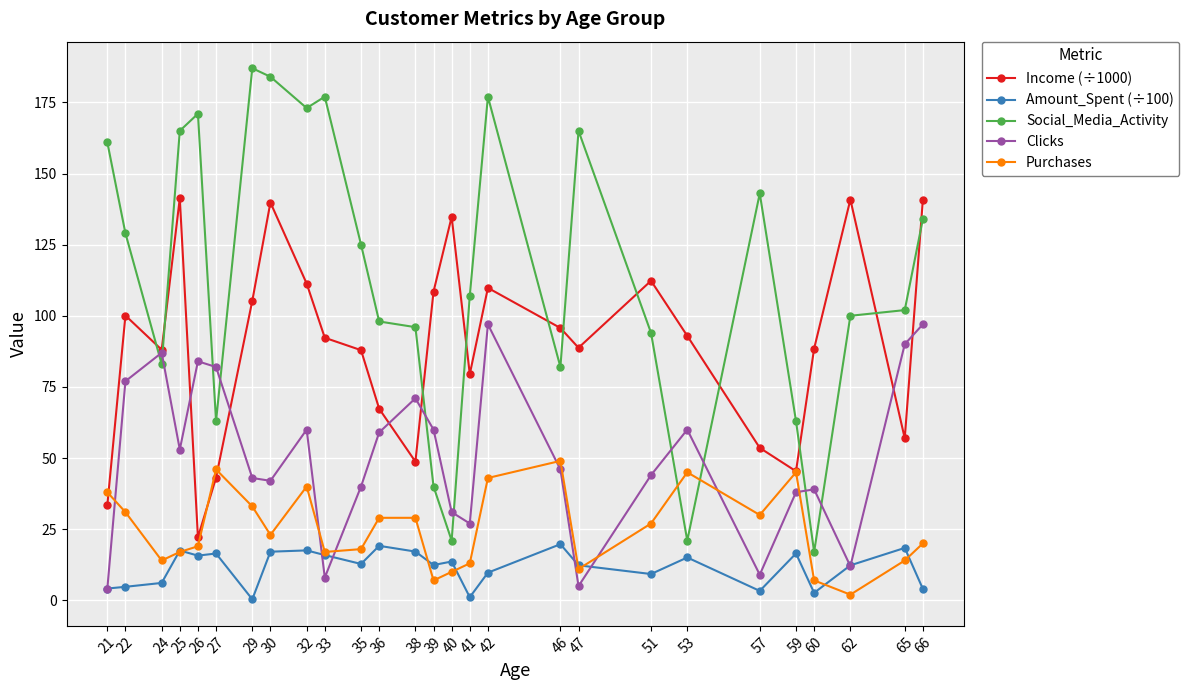

What is the approximate value of Amount_Spent (÷100) at 47?

12.3